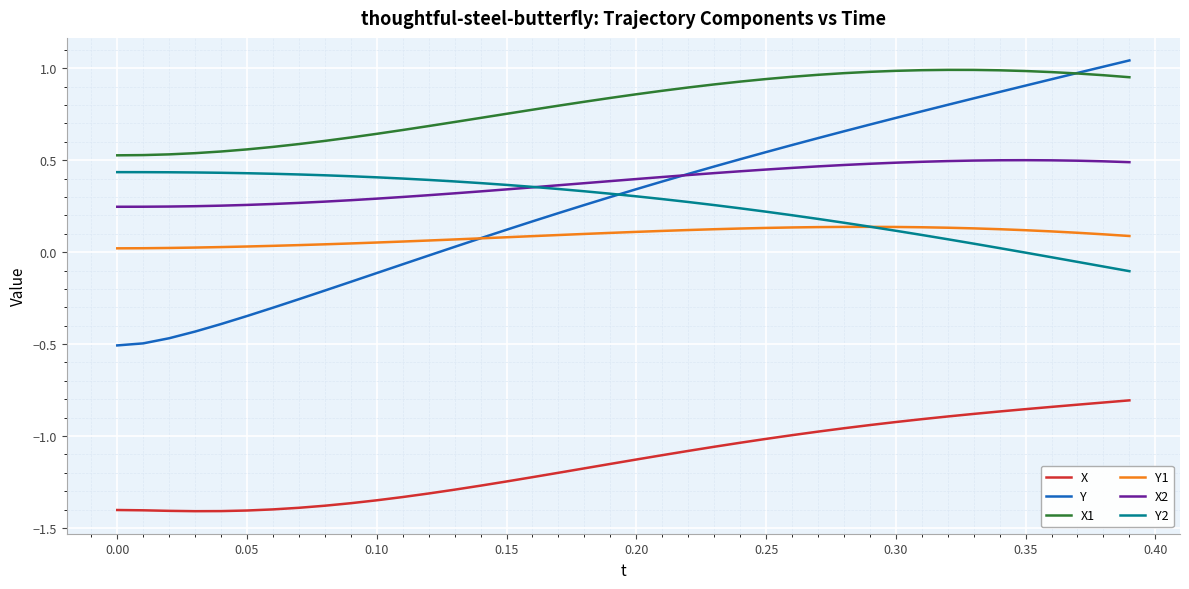

Which series has the largest total across all categories?

X1